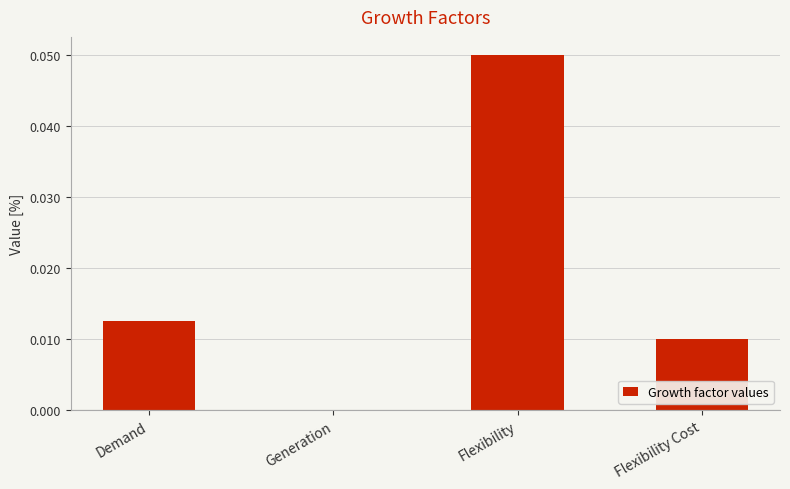

Between Demand and Generation, which is larger?

Demand